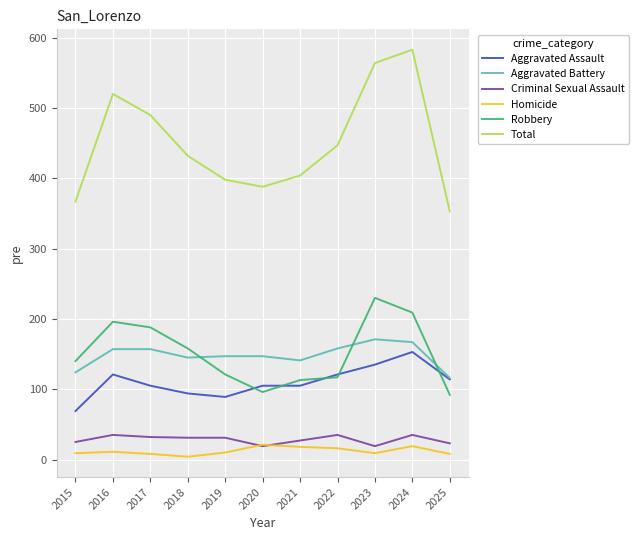

True or false: Total and Criminal Sexual Assault cross at least once.

False